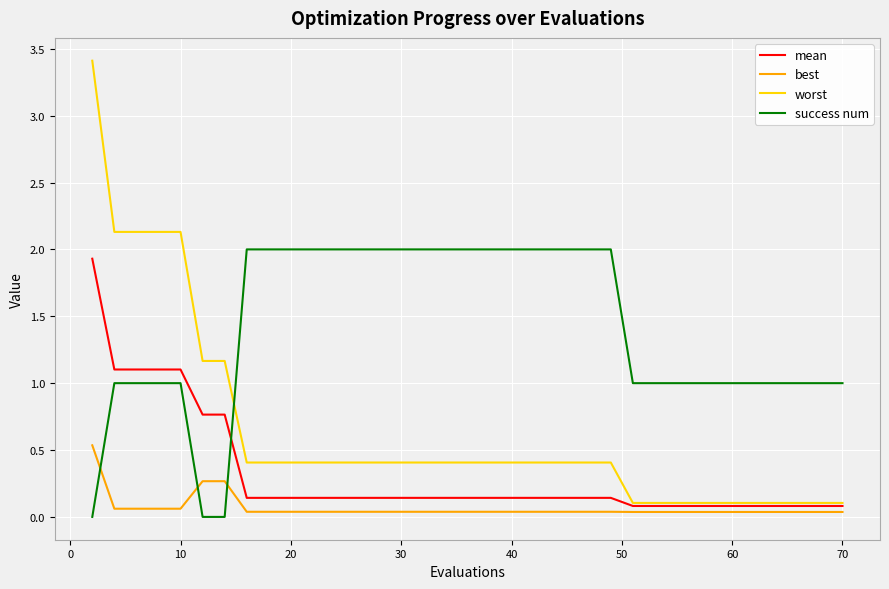

What is the difference between the maximum and minimum values in the mean series?

1.8